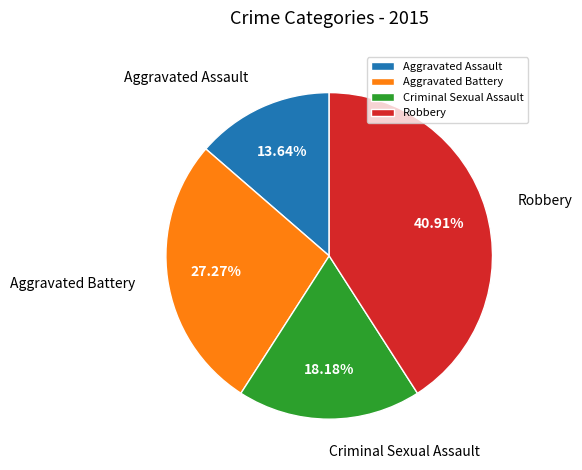

To the nearest percent, what portion does Aggravated Assault represent?

14%